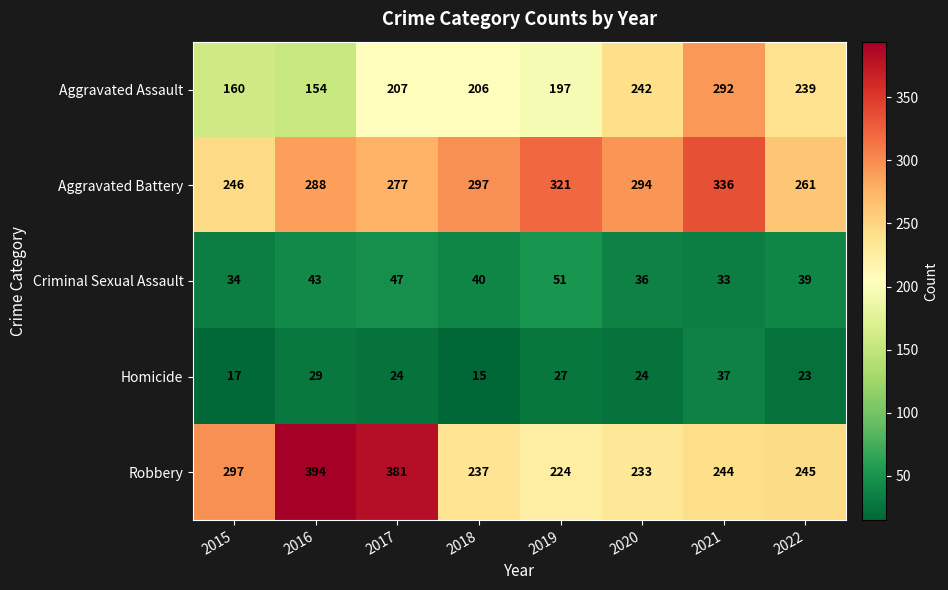

The value of Criminal Sexual Assault at 2022 is 59. True or false?

False